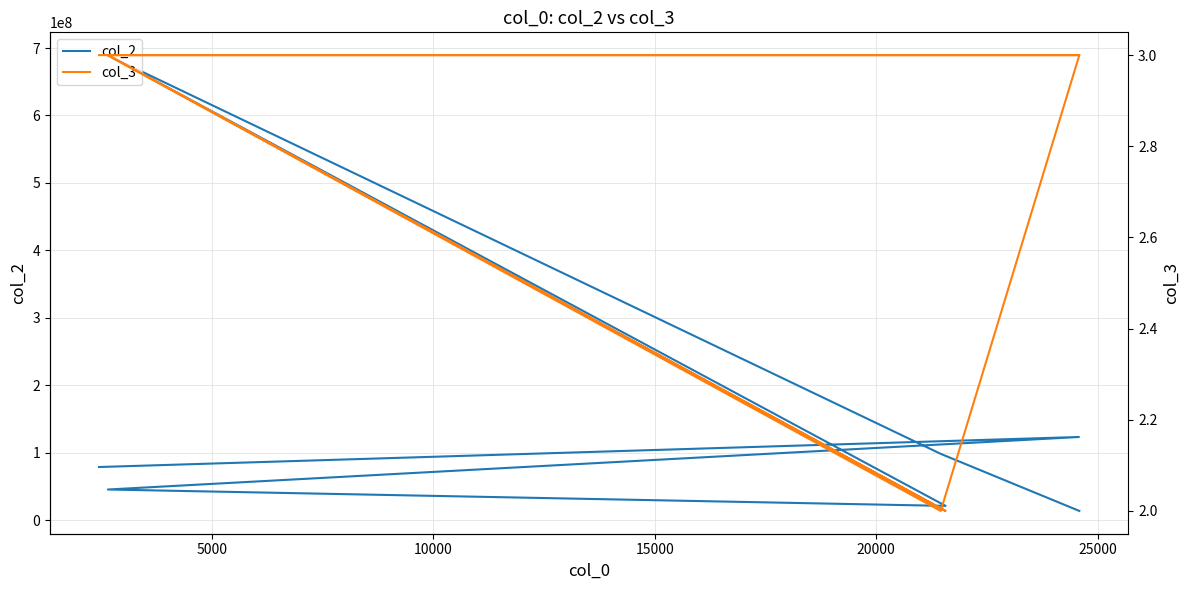

What is the average value of the col_2 series?

153017036